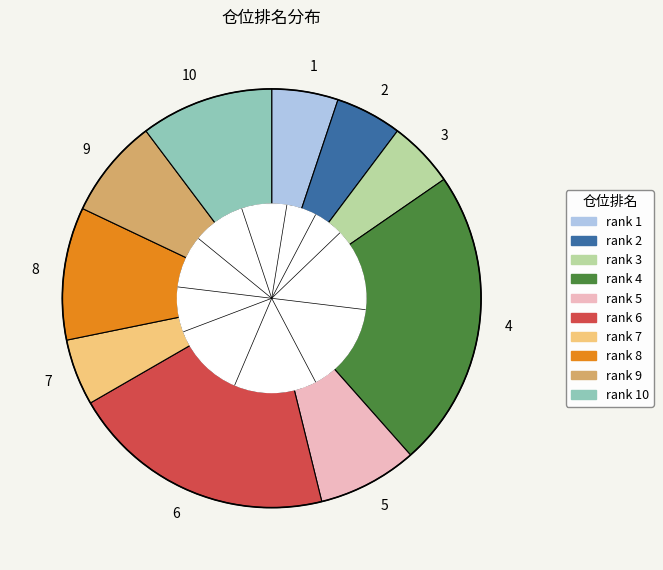

Is the sum of 5 and 3 greater than half?

No